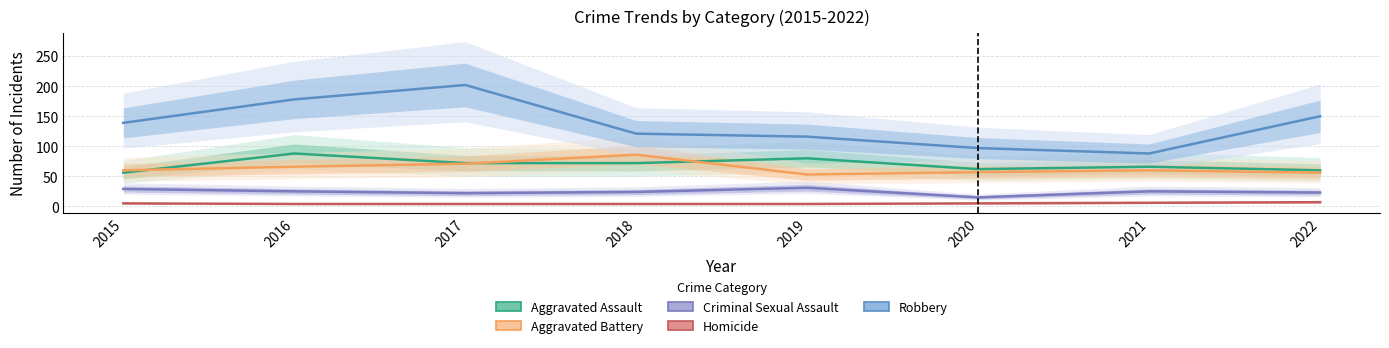

At which label is Robbery closest to 145?

2022